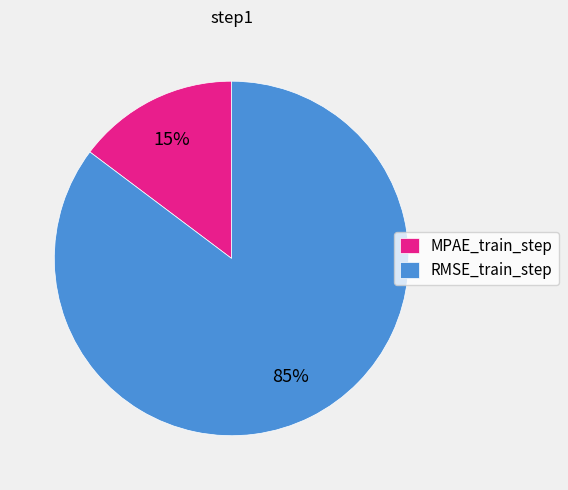

Rank the categories by value from highest to lowest.

RMSE_train_step, MPAE_train_step